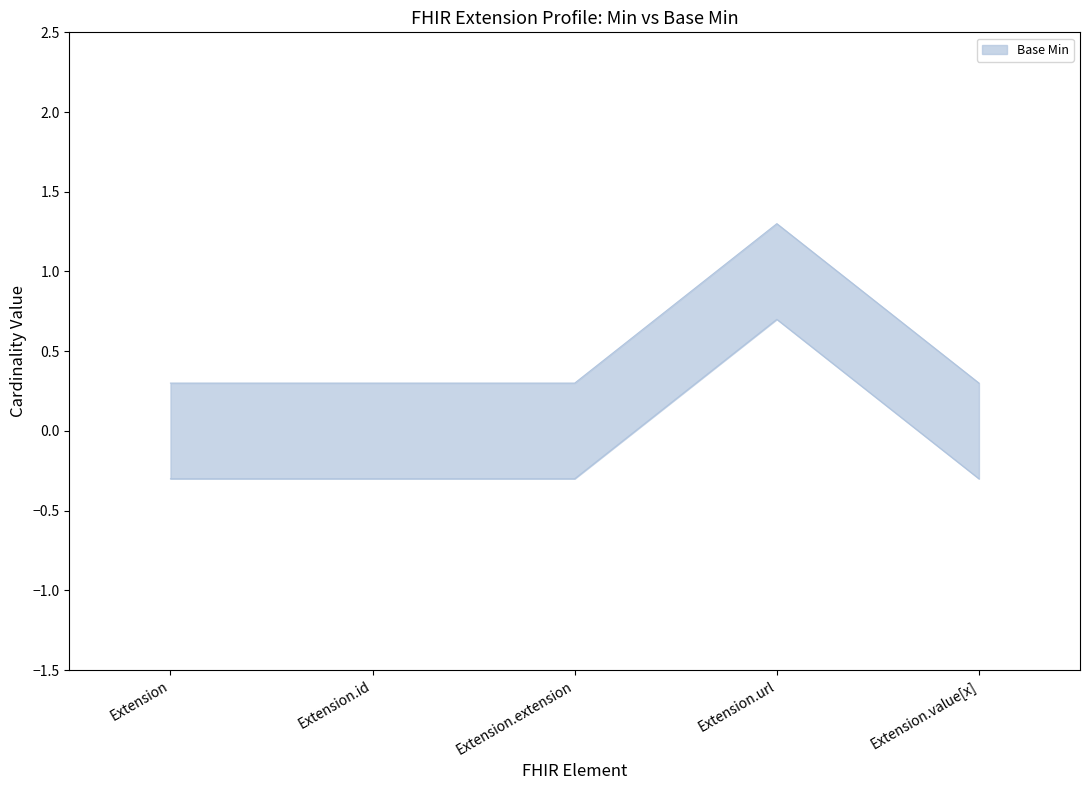

Reading left to right, list all the values displayed in this chart.

Base Min: Extension=0.3	Extension.id=0.3	Extension.extension=0.3	Extension.url=1.3	Extension.value[x]=0.3
Min: Extension=-0.3	Extension.id=-0.3	Extension.extension=-0.3	Extension.url=0.7	Extension.value[x]=-0.3